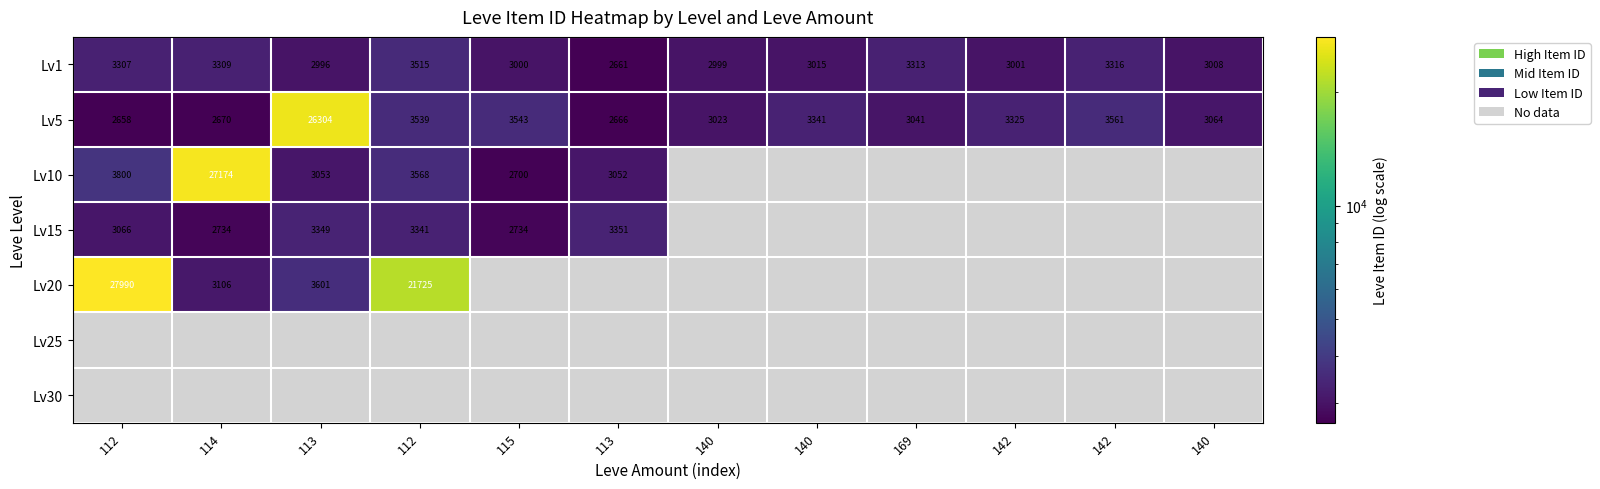

Between 169 and 142, which is larger?

142